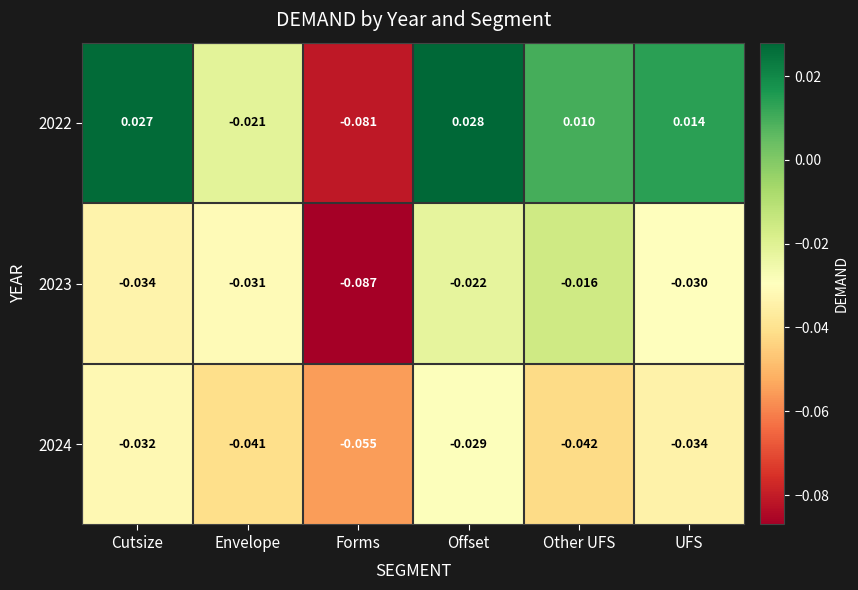

At which category is the sum across all series the highest?

Offset